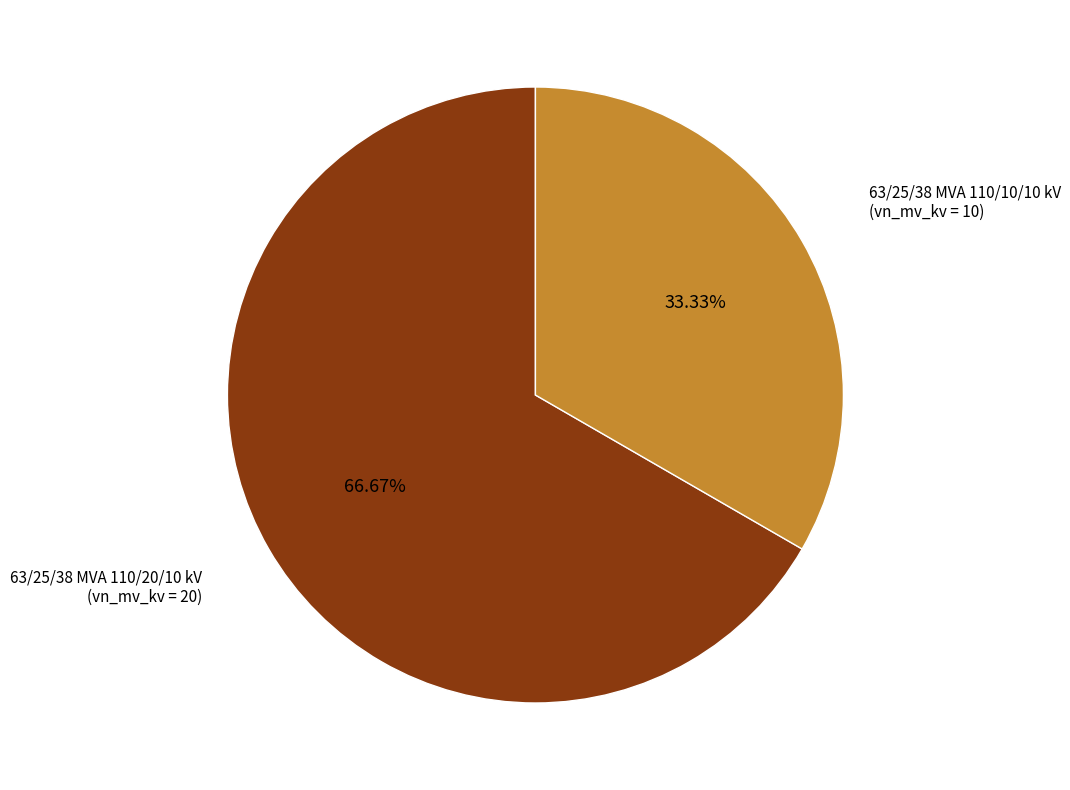

Does 63/25/38 MVA 110/20/10 kV represent more than half of the total?

Yes